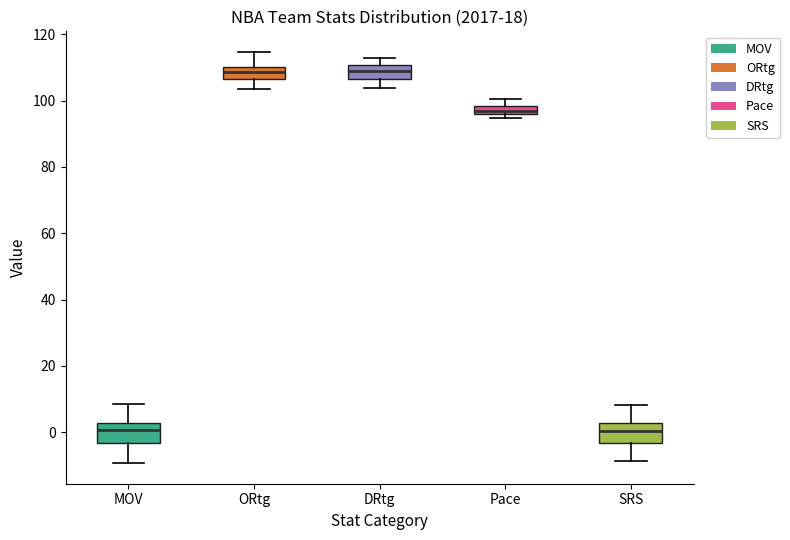

Where does the upper whisker of the box for DRtg end on the y-axis? The values are not printed on the chart, so give them approximately, as read against the axis.

112